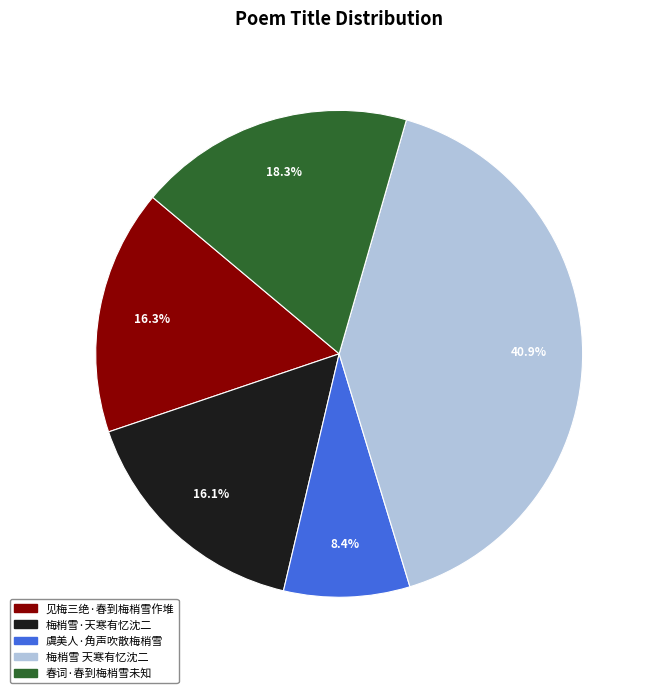

Which has a higher value, 虞美人·角声吹散梅梢雪 or 梅梢雪·天寒有忆沈二?

梅梢雪·天寒有忆沈二